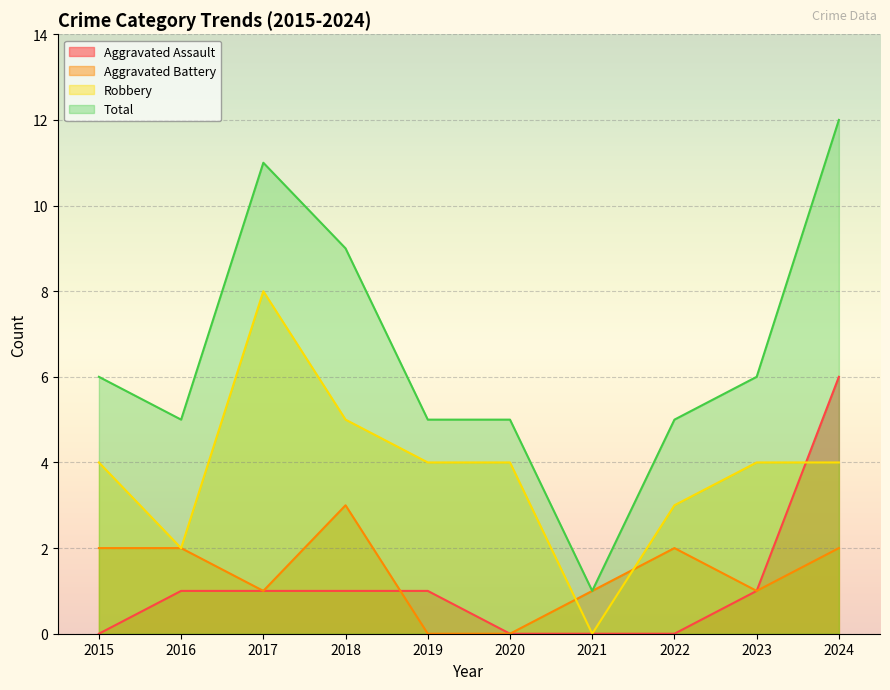

List the series in order of their peak value, lowest first.

Aggravated Battery, Aggravated Assault, Robbery, Total